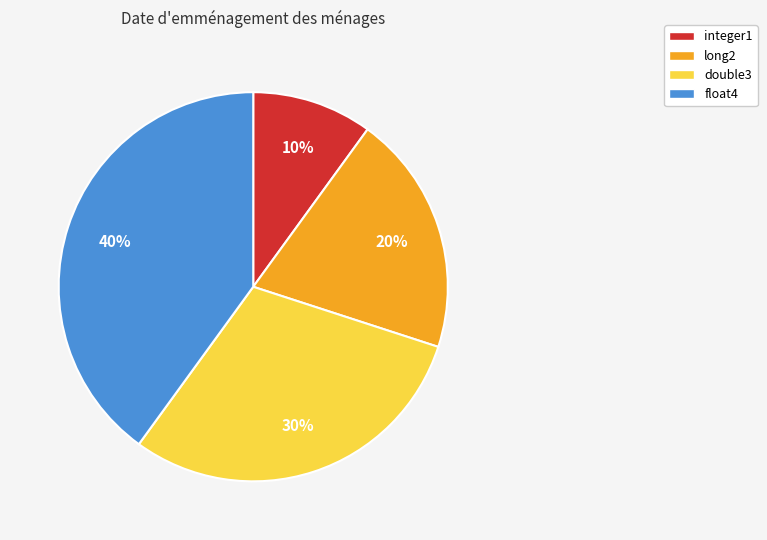

To the nearest percent, what percentage of the pie is integer1?

10%